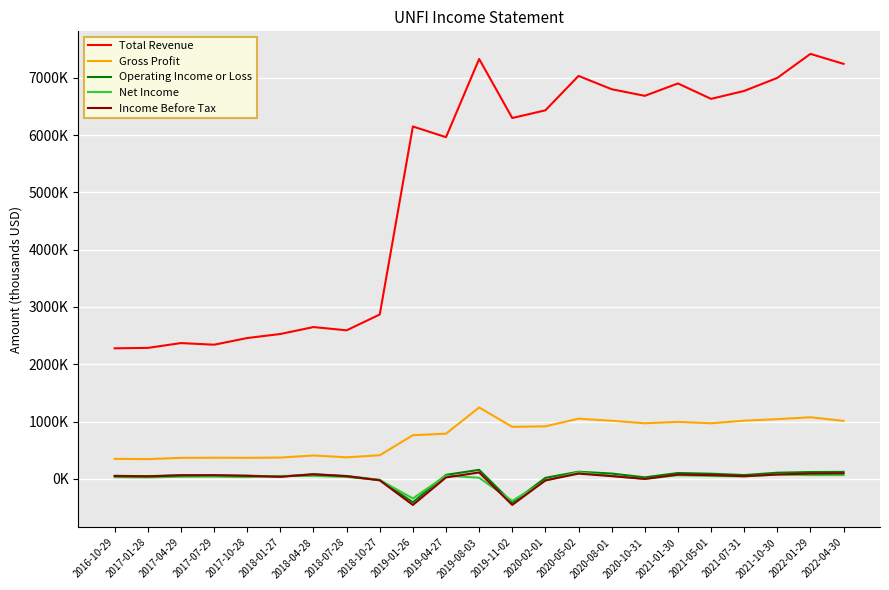

Is the value of Total Revenue at 2016-10-29 greater than the value of Income Before Tax at 2020-05-02?

Yes